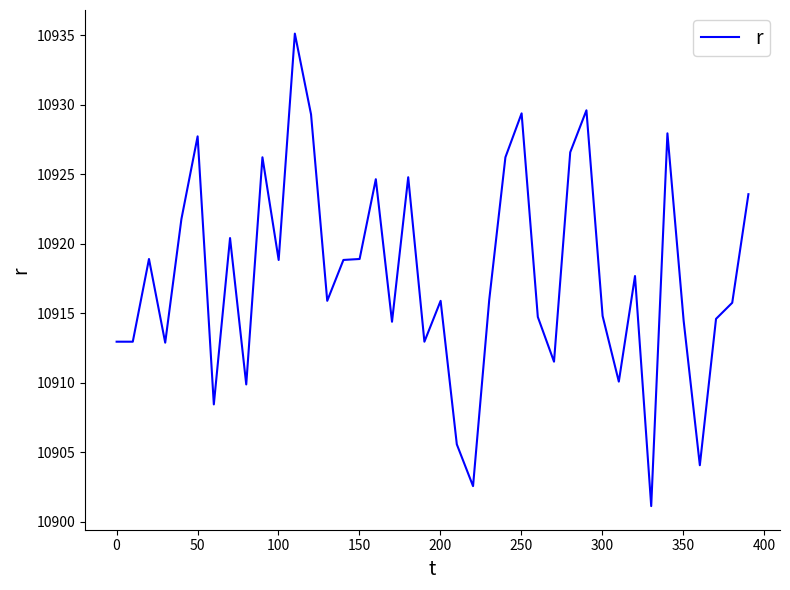

What is the difference between the maximum and minimum values?

34.0